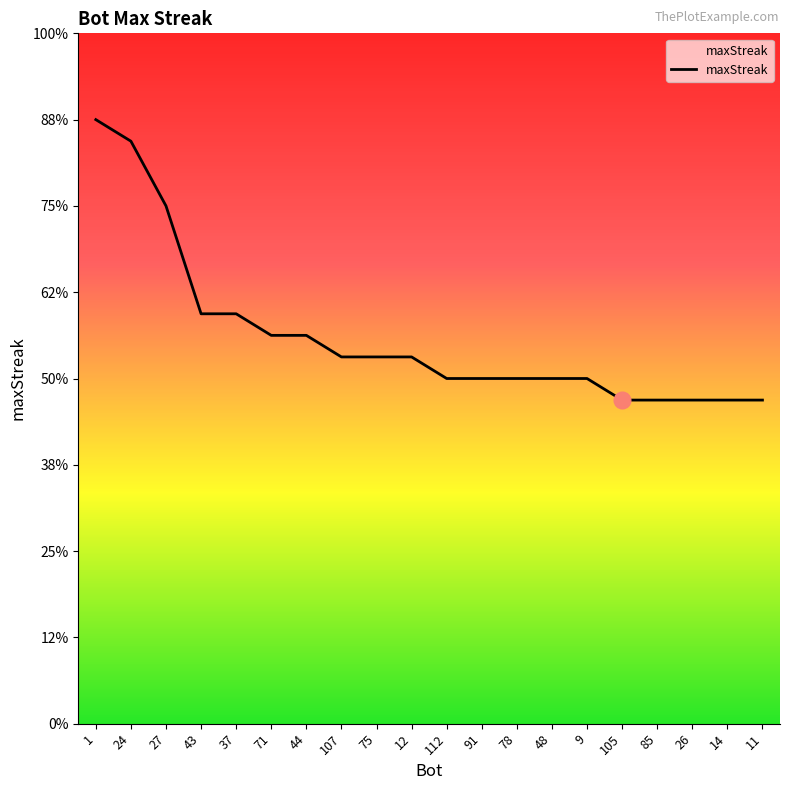

At which category does the chart reach its peak across all series?

1